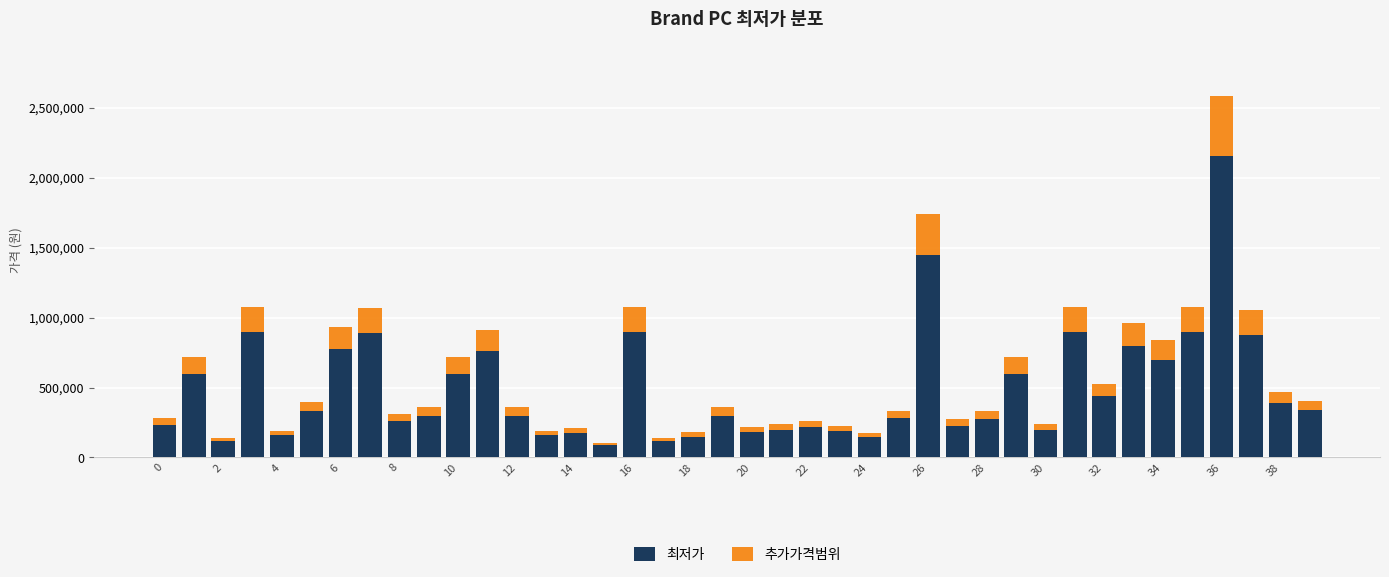

What is the lowest value of the 최저가 series?

89280